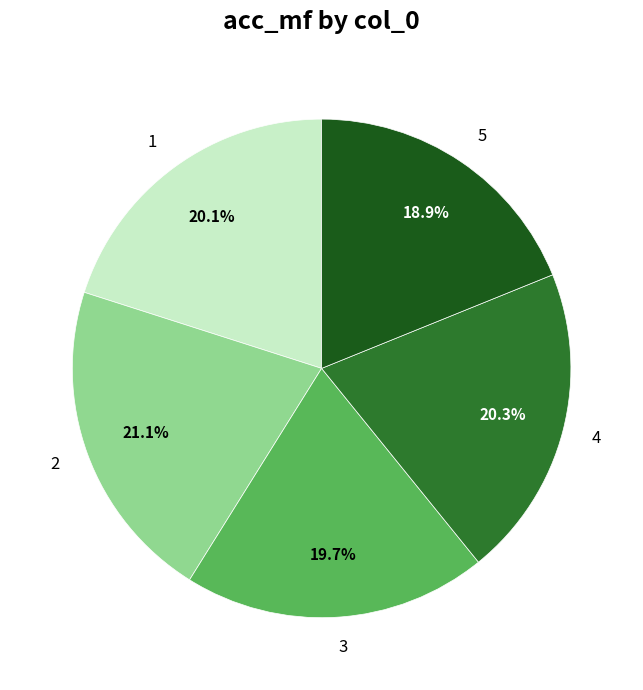

Is there a majority slice in this chart?

No